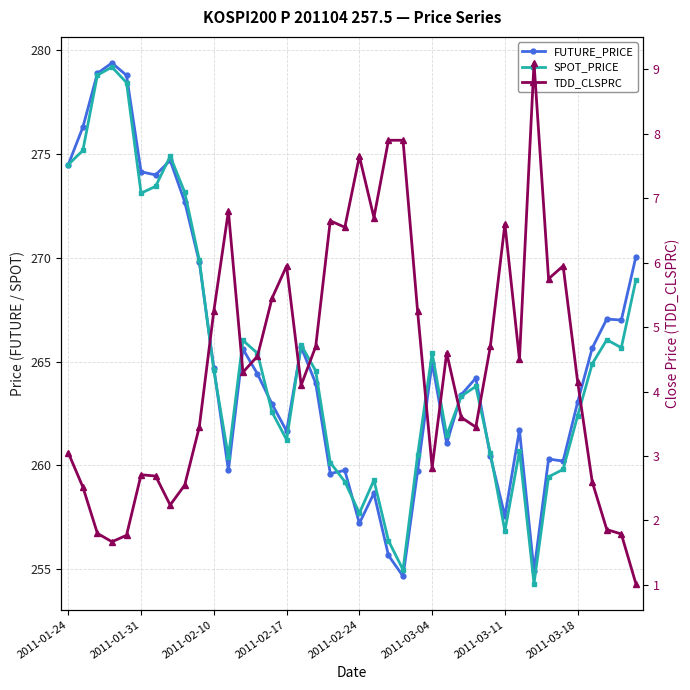

How many distinct data groups are displayed?

3